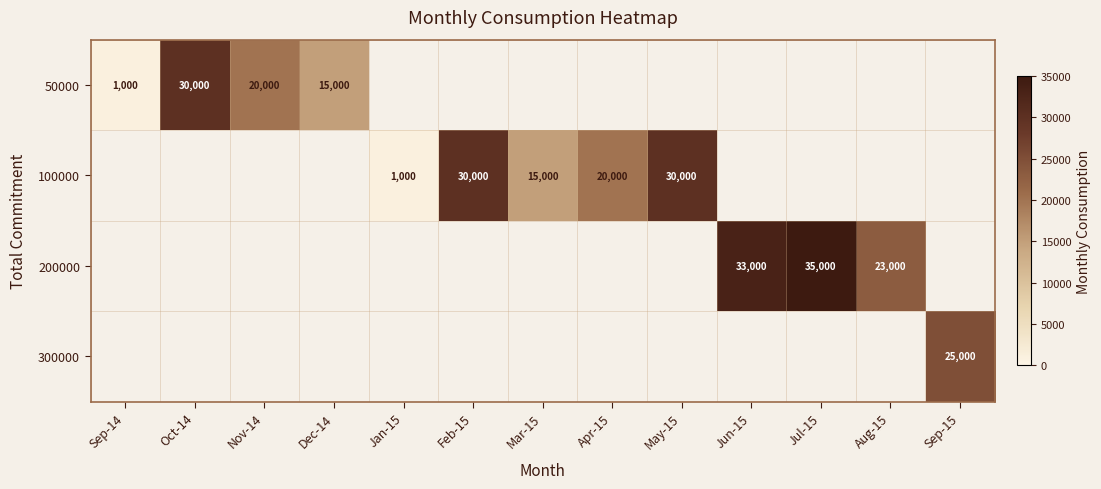

Is it true that 50000 equals 30000 at Oct-14?

True